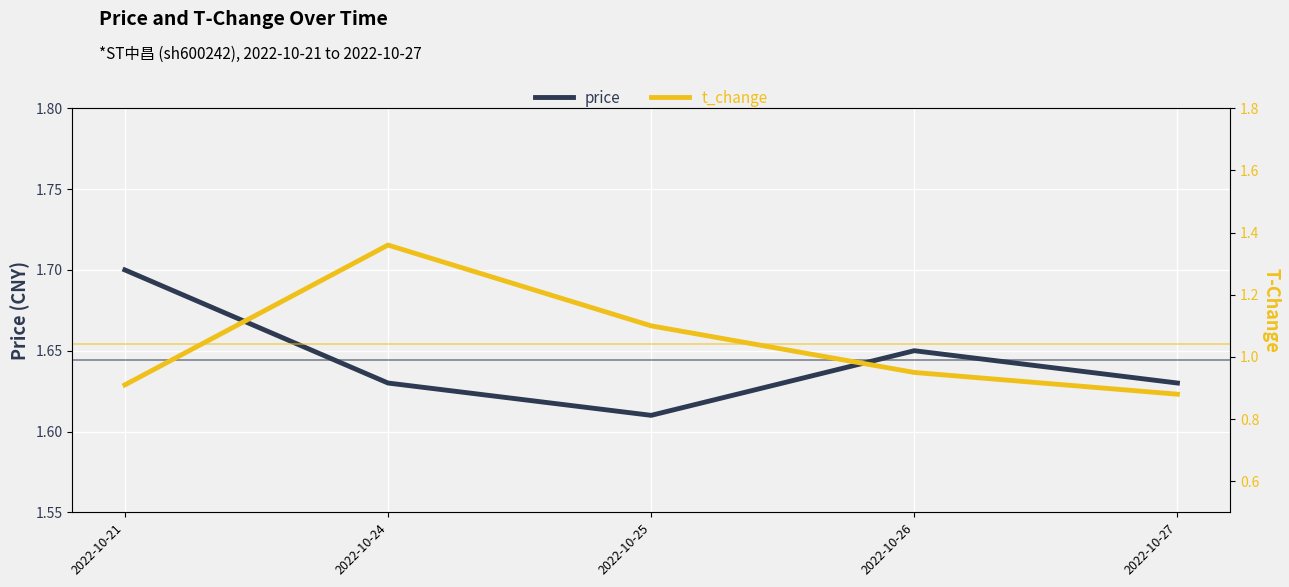

What is the difference between the highest and lowest values at 2022-10-21?

0.8